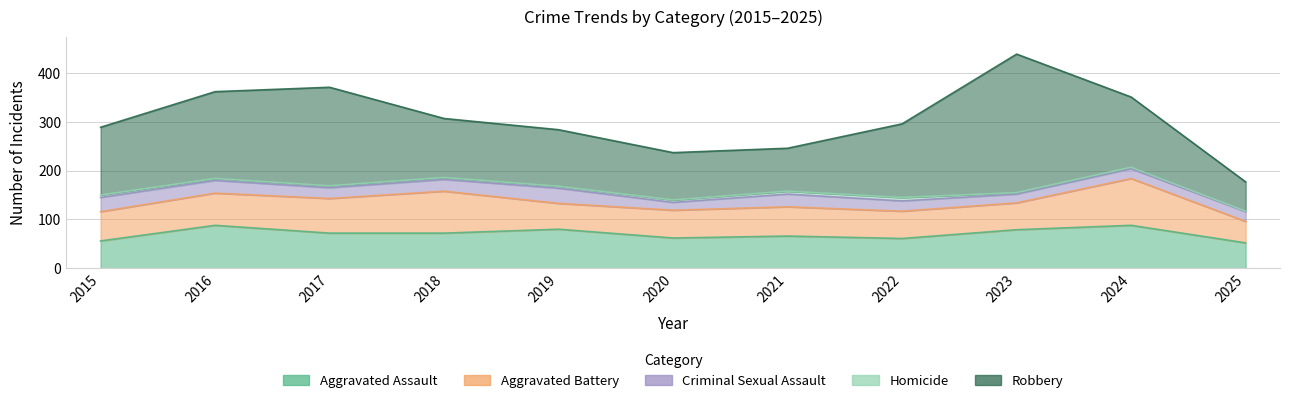

Does the chart have visible grid lines?

Yes